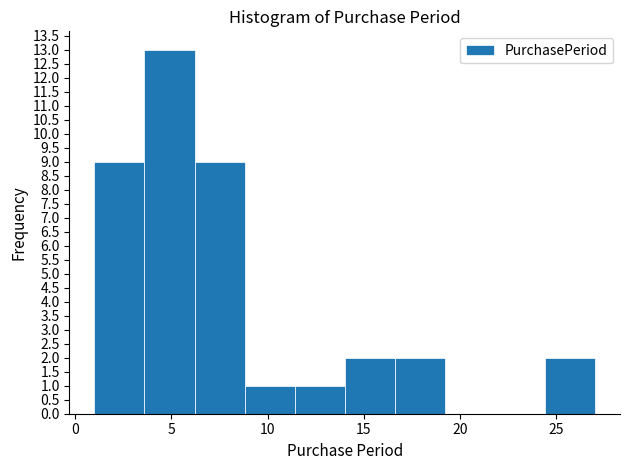

Which range on the x-axis has the tallest bar?

3.6 to 6.2